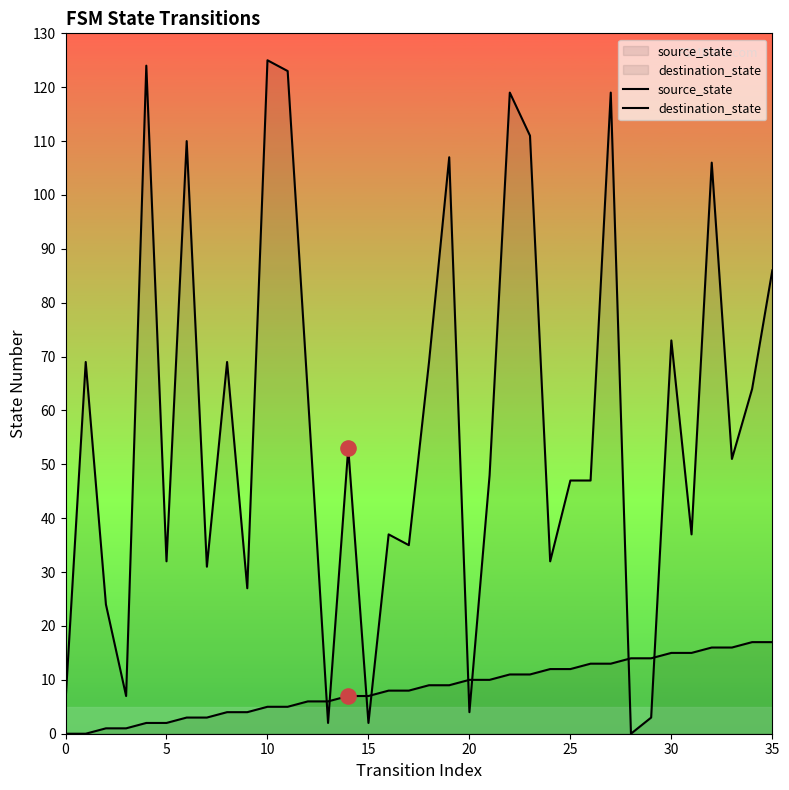

Is the value of destination_state at 23 greater than the value of source_state at 25?

Yes